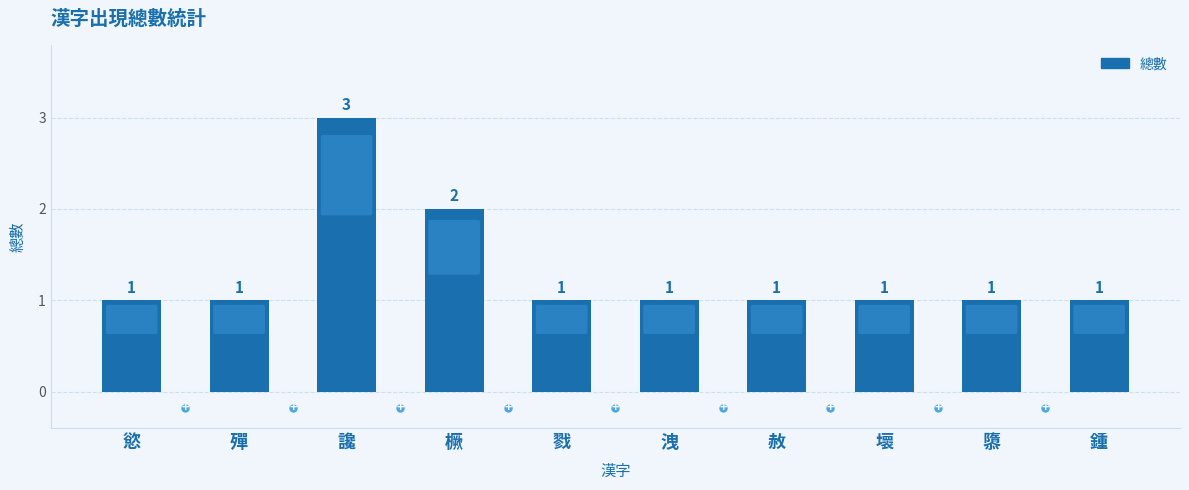

What is the label of the 3rd bar from the left?

讒